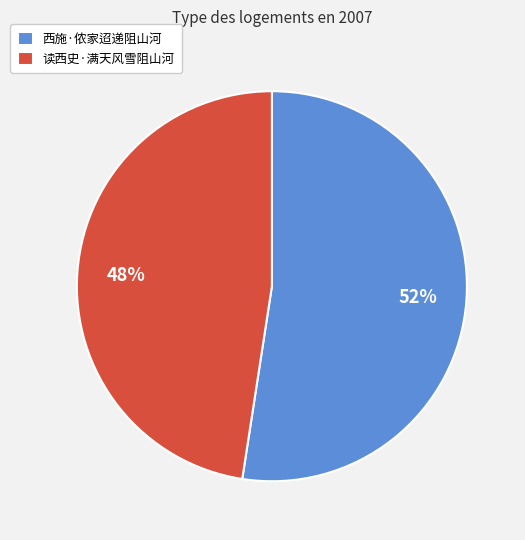

The 读西史·满天风雪阻山河 slice represents 48% of the pie. True or false?

True